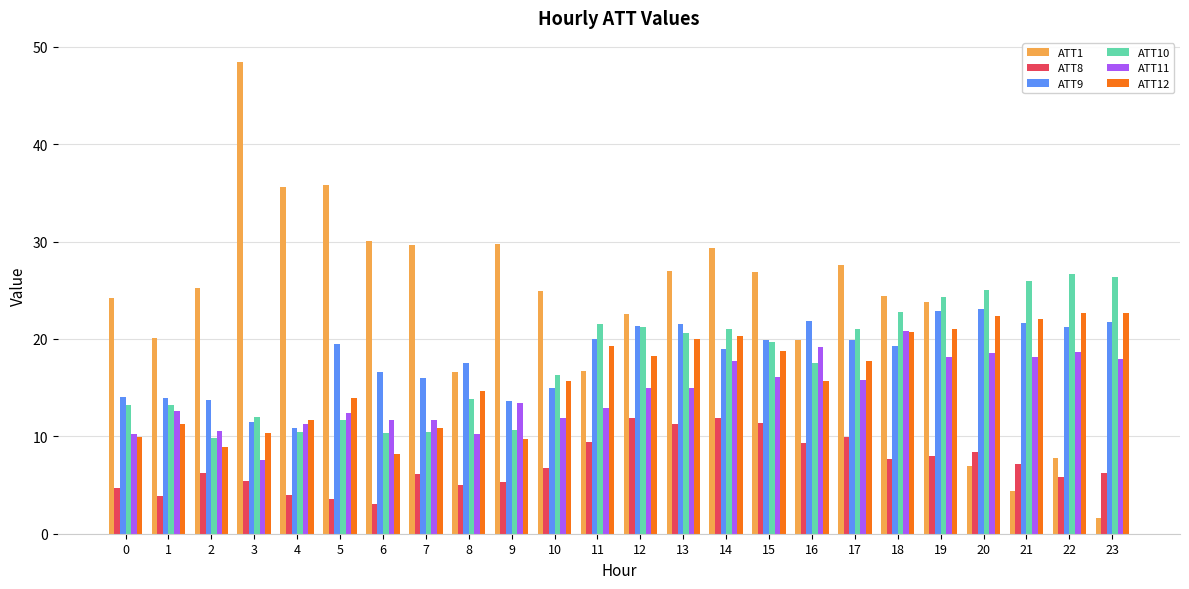

Which series has the largest range (max minus min)?

ATT1